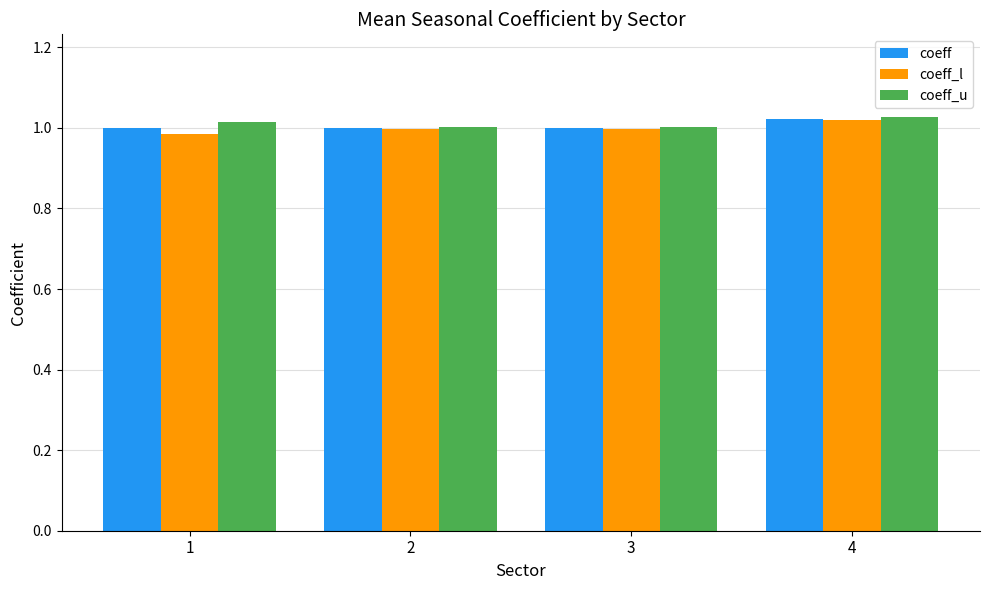

Between 1 and 4, which series saw the biggest shift?

coeff_l